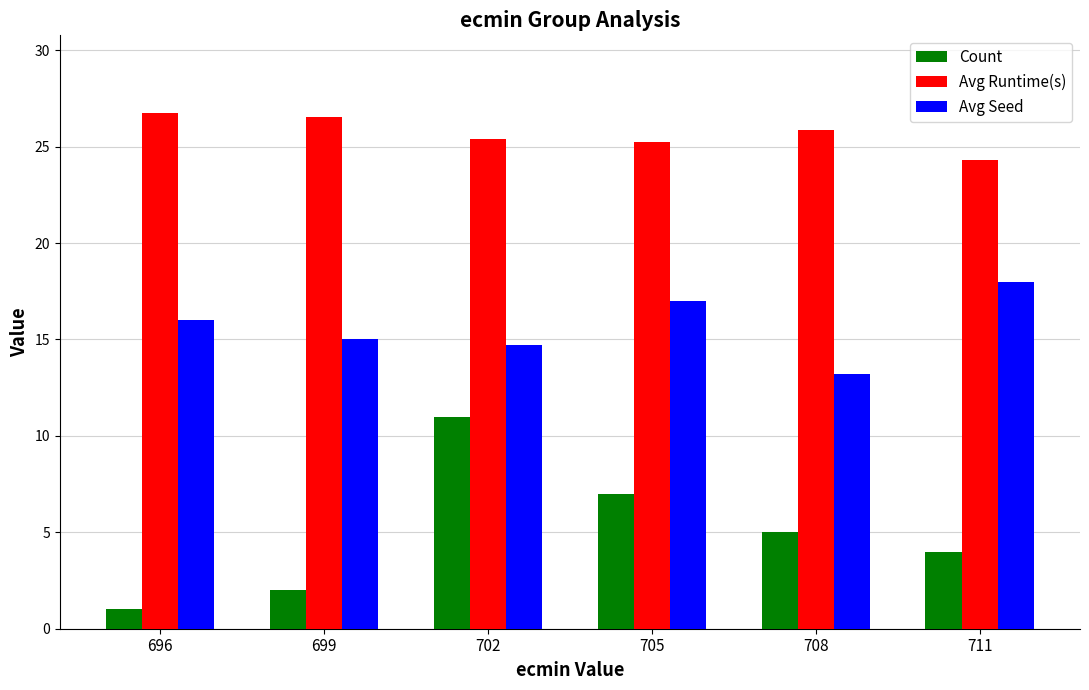

What is the difference between the Avg Runtime(s) values at 696 and 708?

0.9